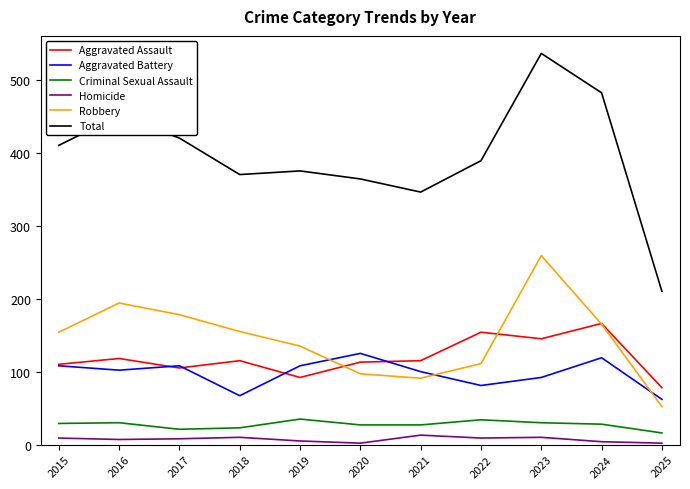

True or false: Homicide and Criminal Sexual Assault cross at least once.

False